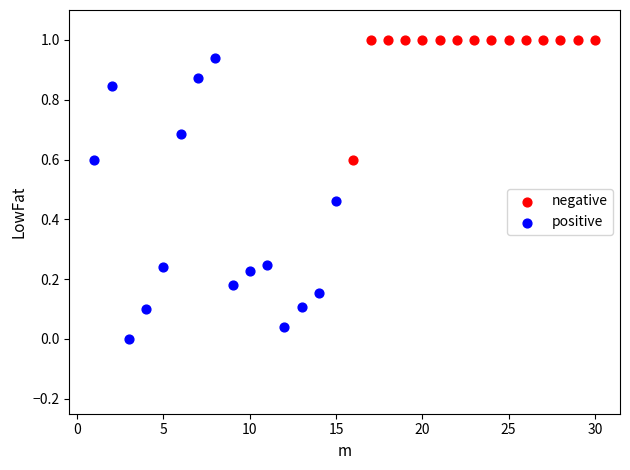

Which series reaches the maximum Y coordinate?

negative